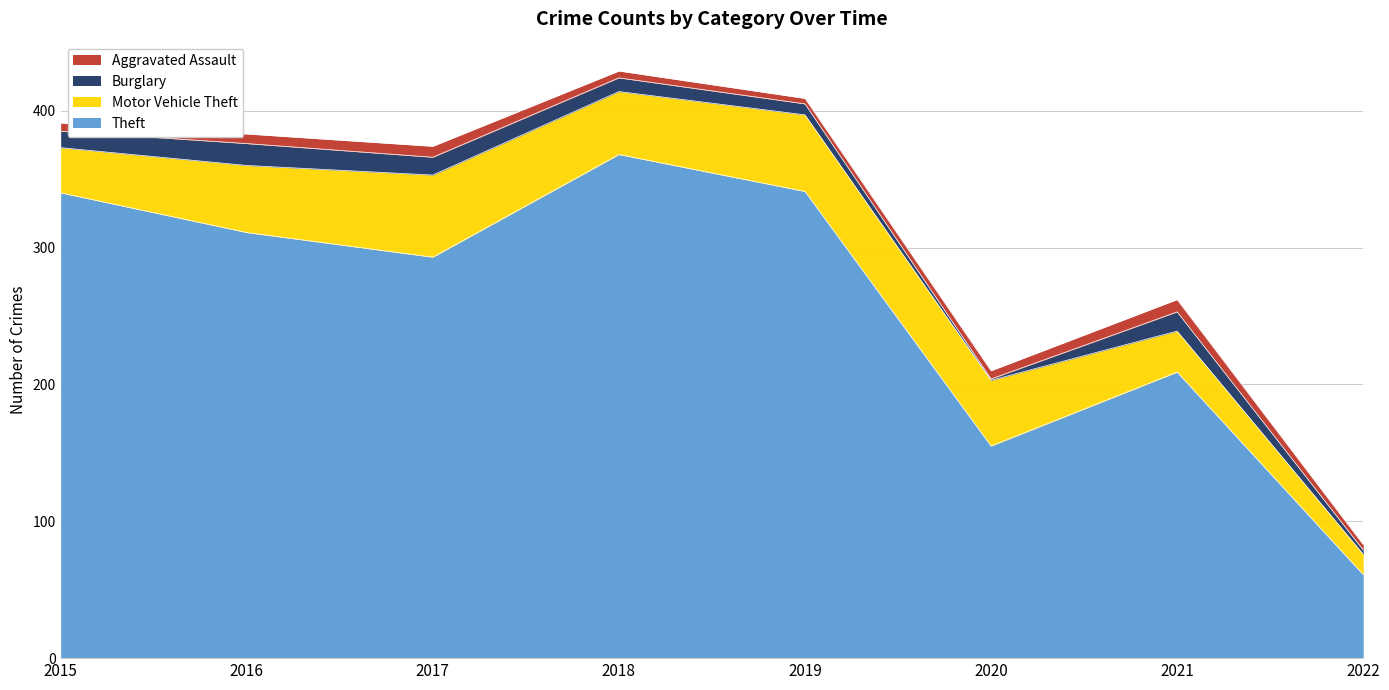

True or false: Motor Vehicle Theft has a value of 4 at 2022.

False